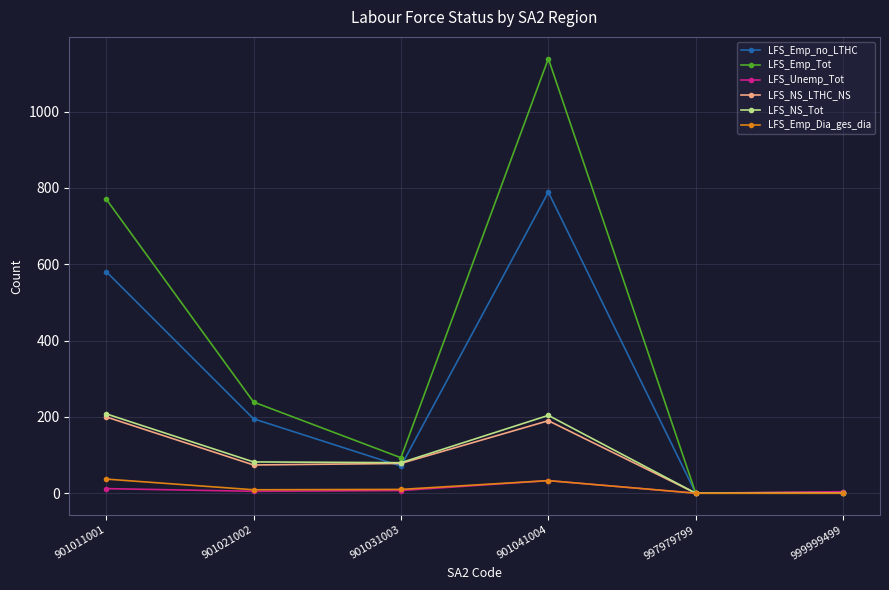

Is it true that LFS_Unemp_Tot equals 4 at 999999499?

True